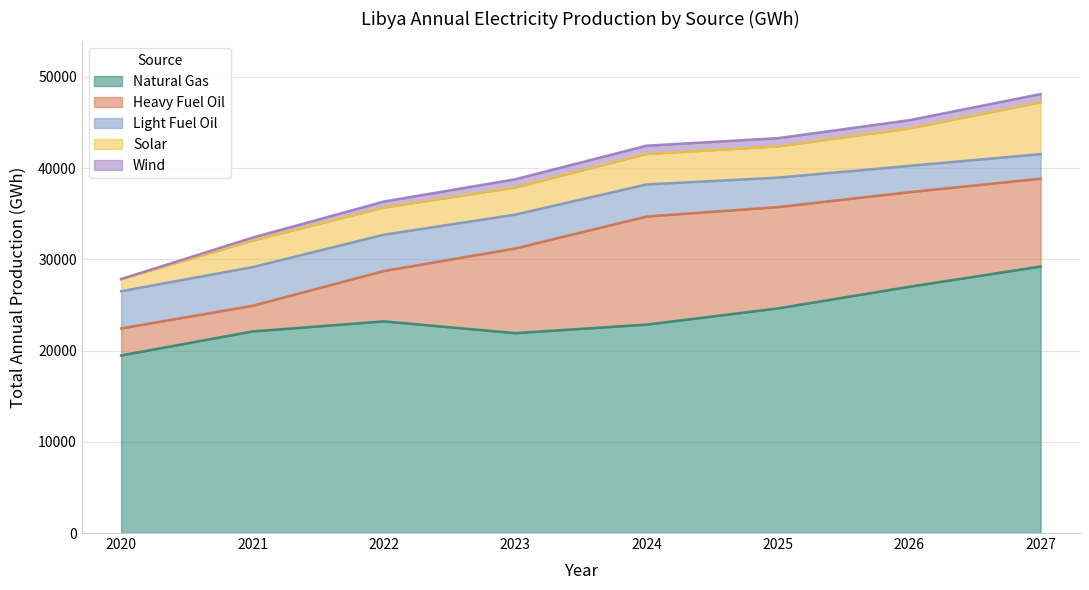

What is the difference between the second highest and minimum values in the Solar series?

2771.4